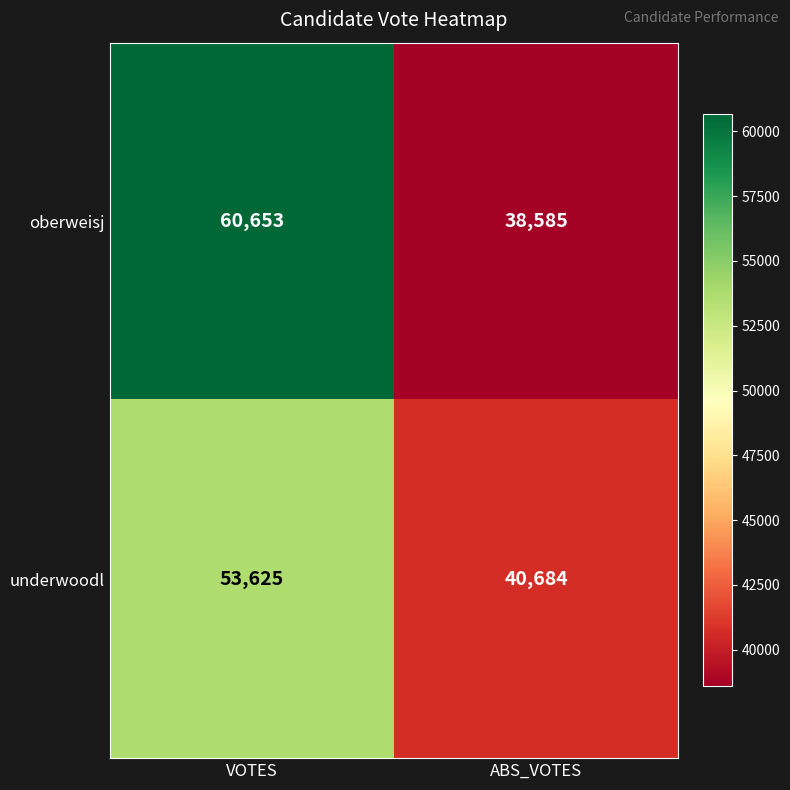

Where is underwoodl nearest to the value 47154?

ABS_VOTES